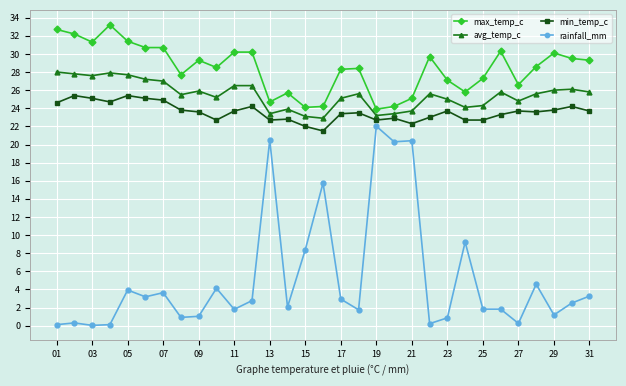

True or false: rainfall_mm and min_temp_c cross at least once.

False